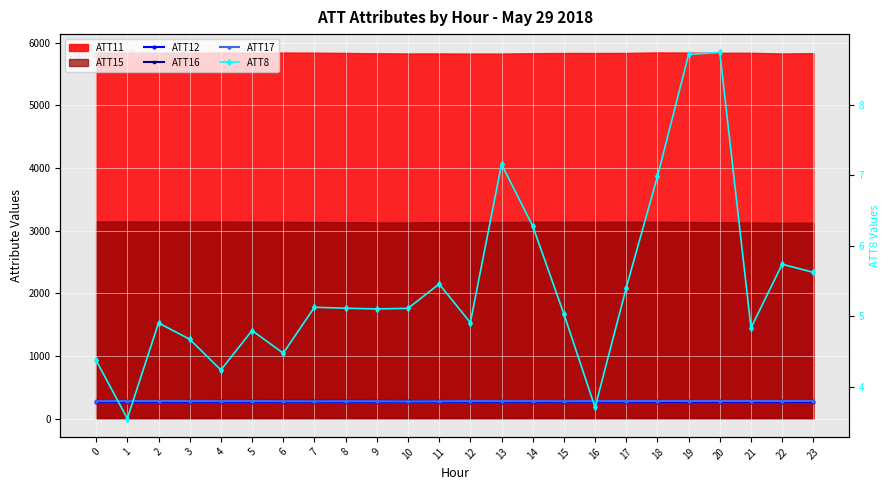

True or false: ATT17 and ATT12 intersect in this chart.

False